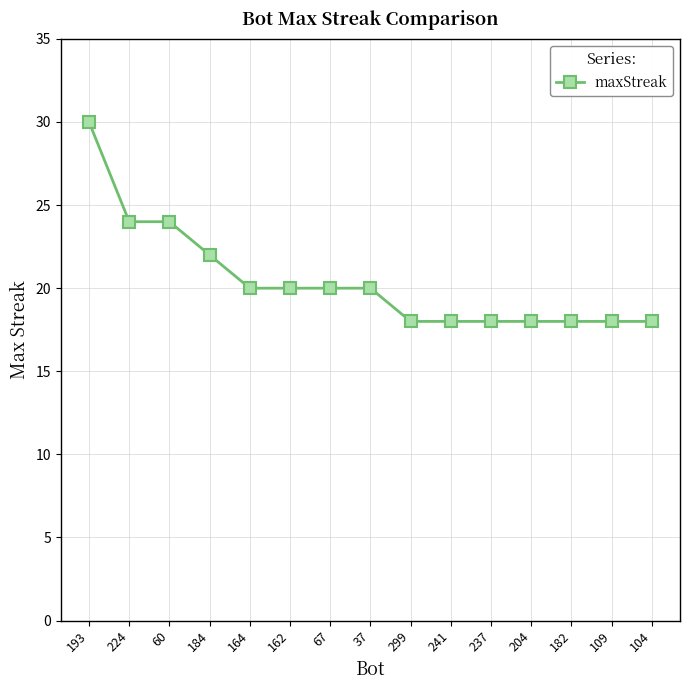

The value at 204 is 18. True or false?

True